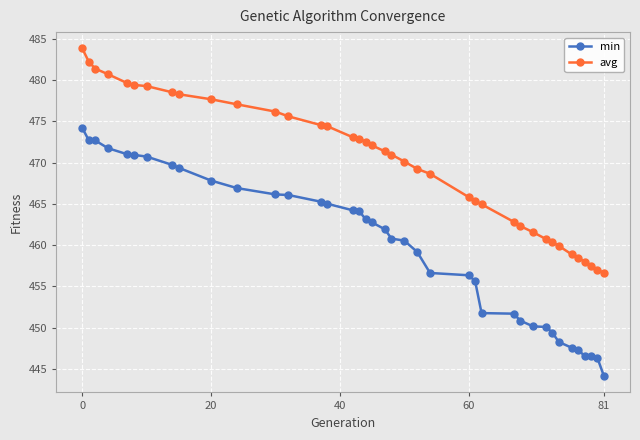

Rank the series by their average value, from highest to lowest.

avg, min